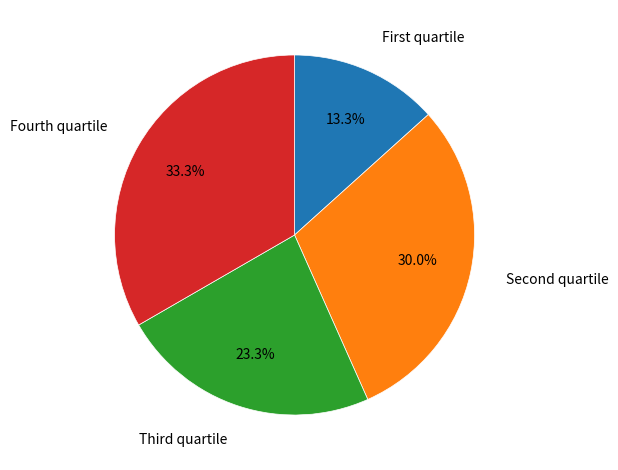

Rank the categories by value from highest to lowest.

Fourth quartile, Second quartile, Third quartile, First quartile